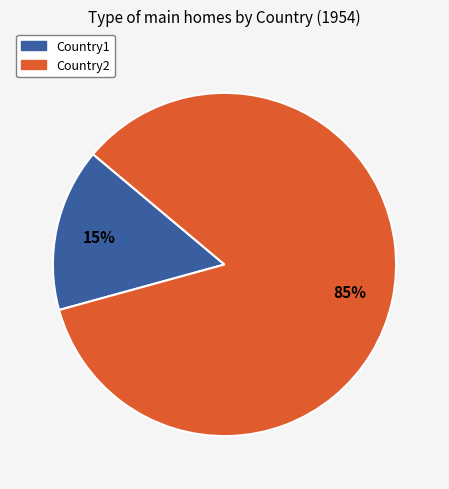

Which category accounts for the majority?

Country2